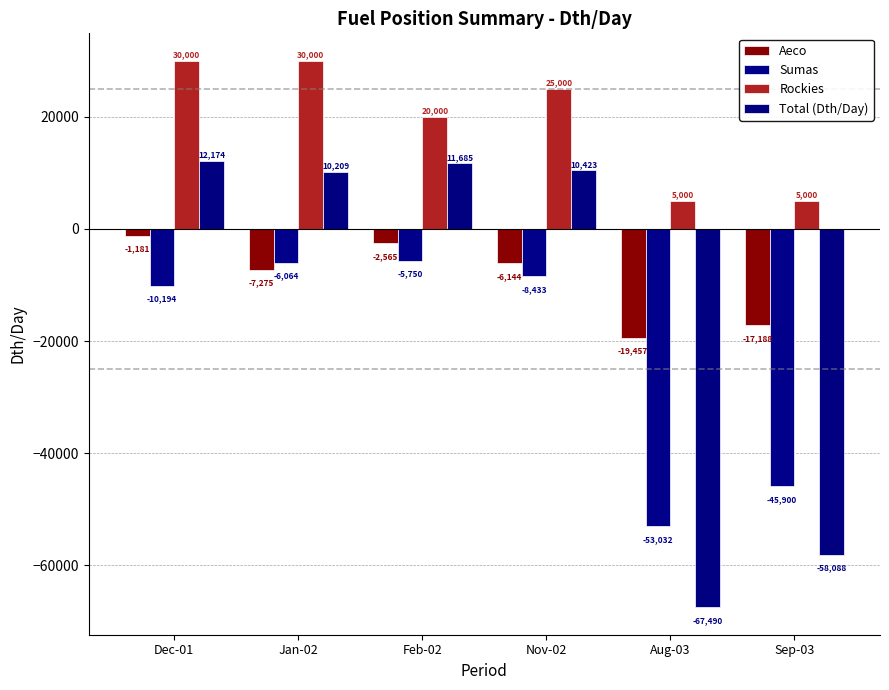

What is the average value of the Aeco series?

-8968.6